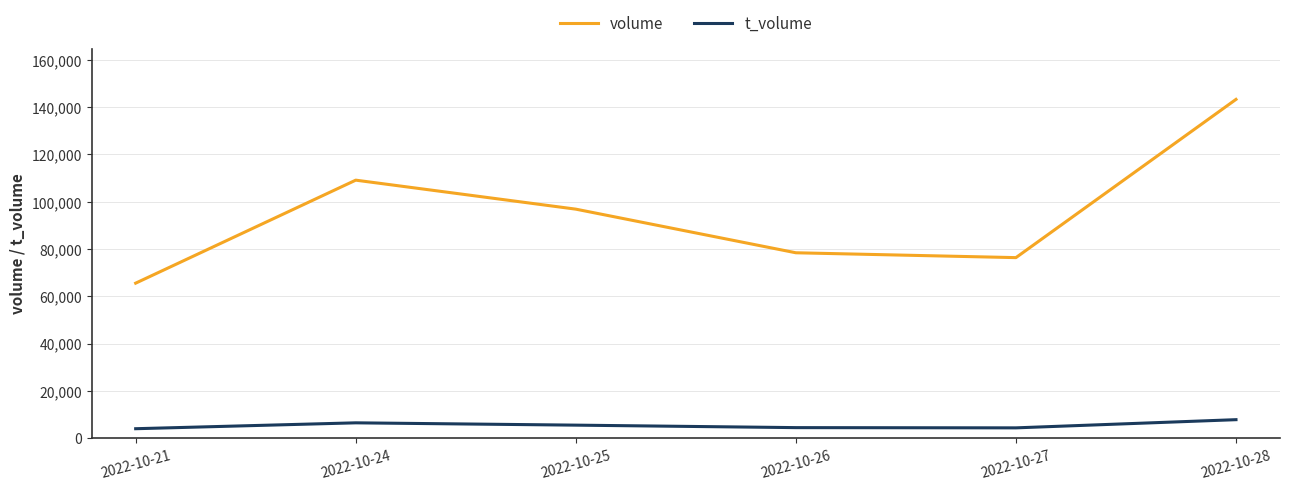

What is the smallest value displayed?

4033